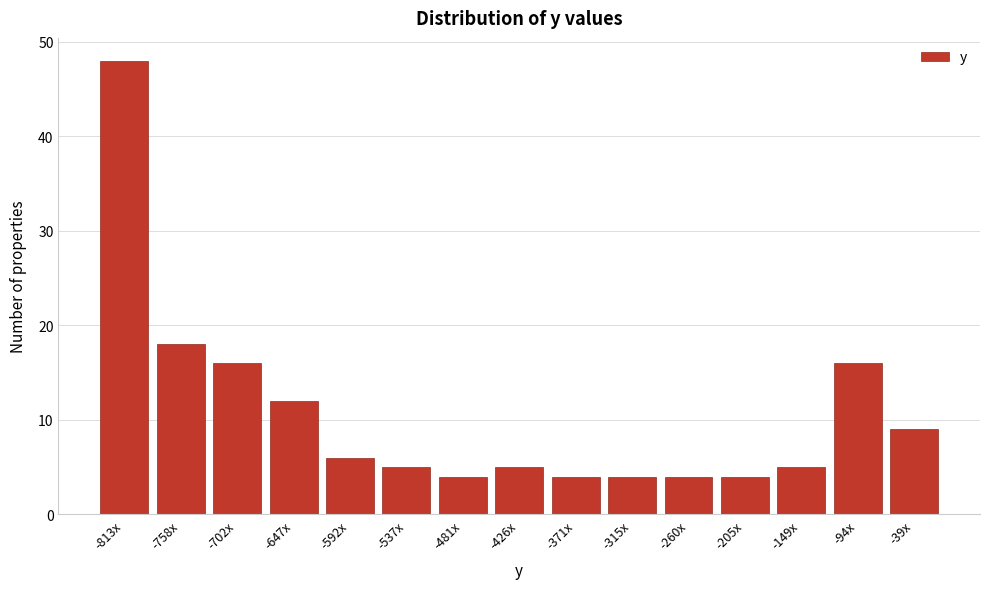

Reading left to right, list all the values displayed in this chart.

48	18	16	12	6	5	4	5	4	4	4	4	5	16	9